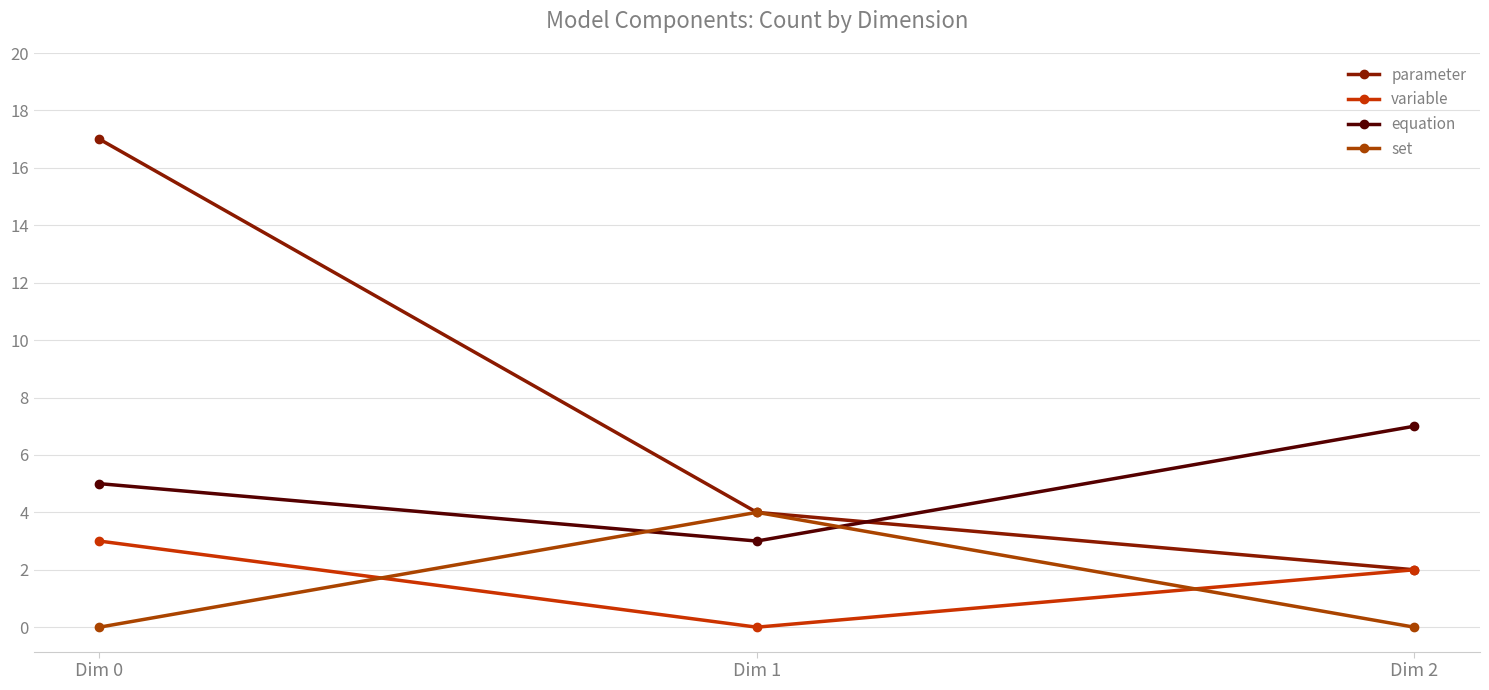

How many lines are shown in the chart?

4